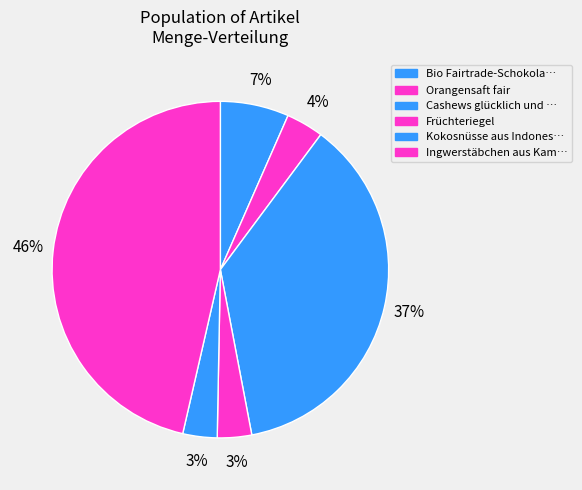

How many slices are in this pie chart?

6